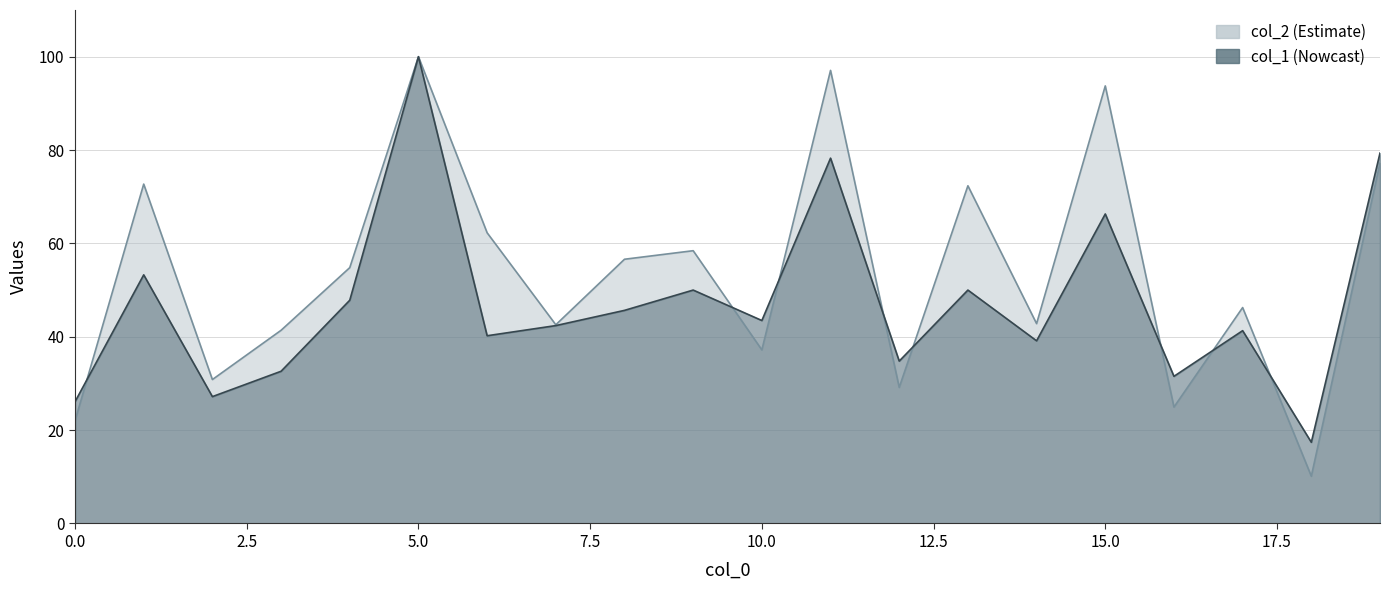

True or false: col_1 and col_2 cross at least once.

True